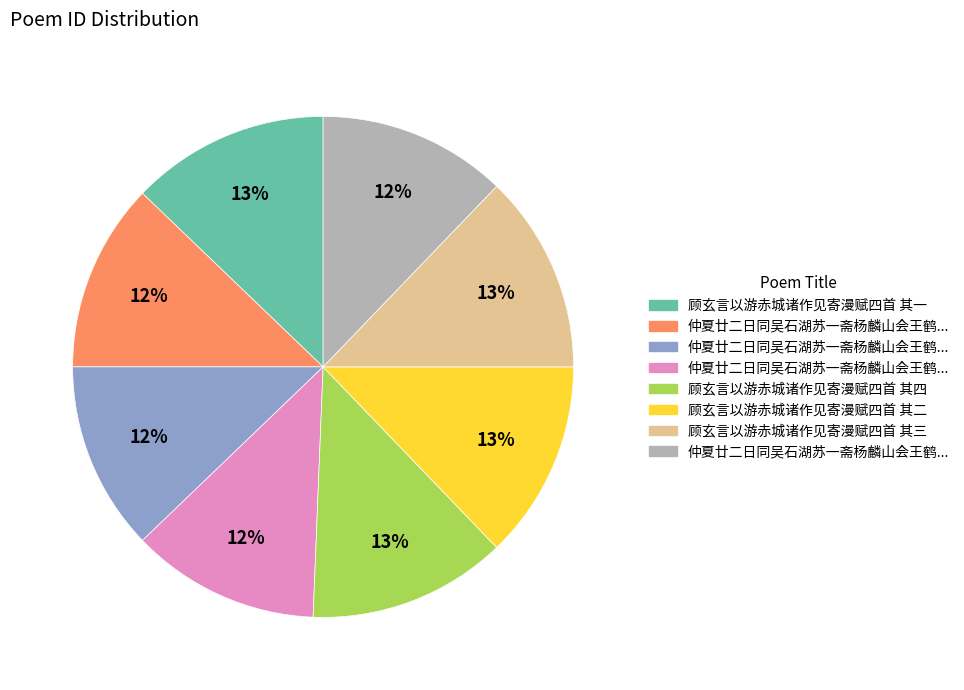

Is there a majority slice in this chart?

No